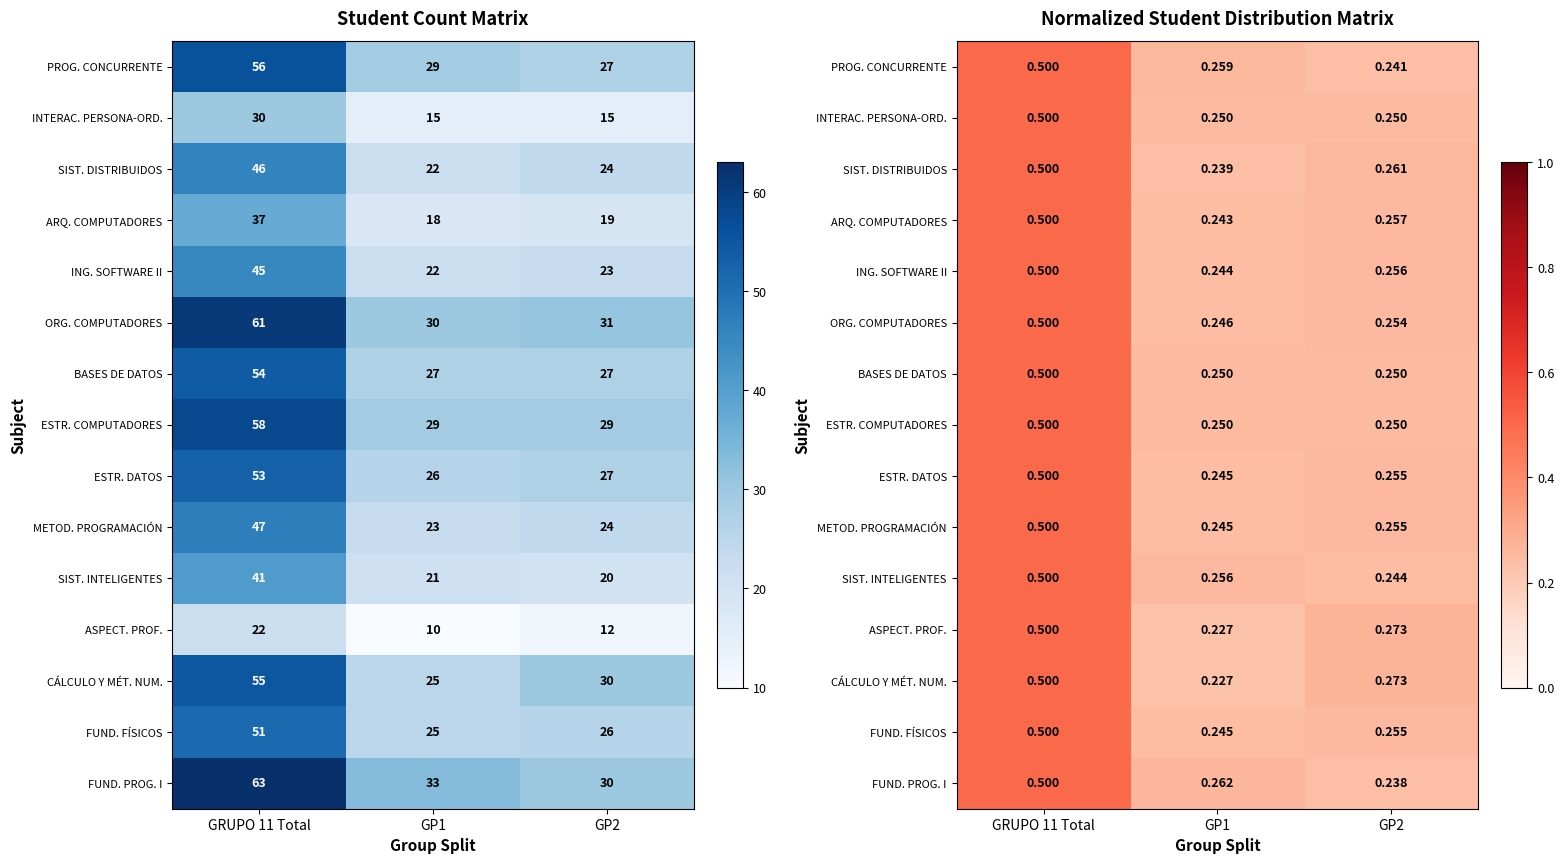

How many distinct data groups are displayed?

15